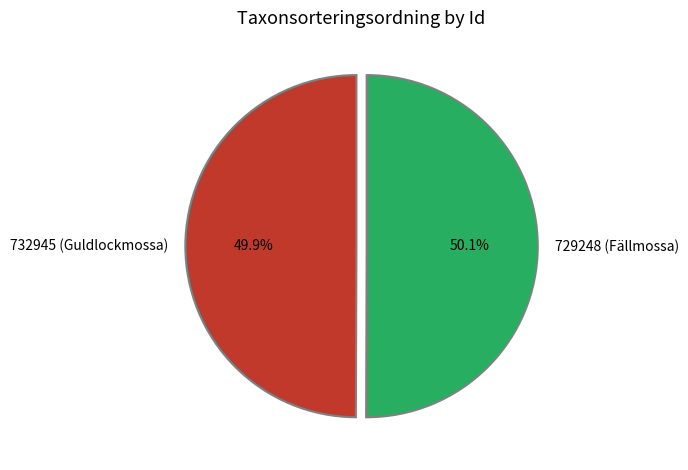

What percentage is NOT represented by 729248 (Fällmossa)?

49.9%